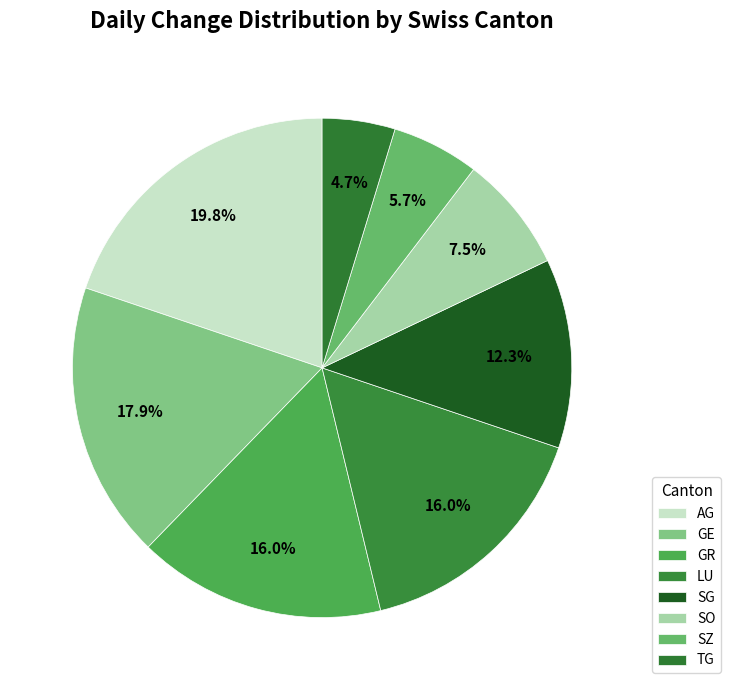

Which category has the smallest portion of the pie?

TG